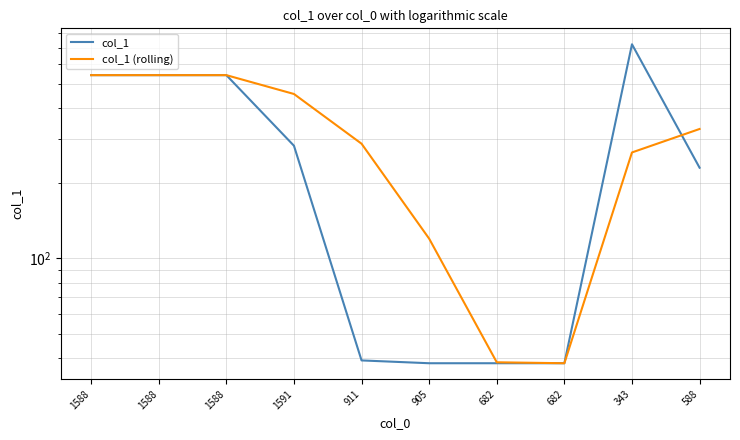

What are all the series names shown in the legend?

col_1, col_1 (rolling)